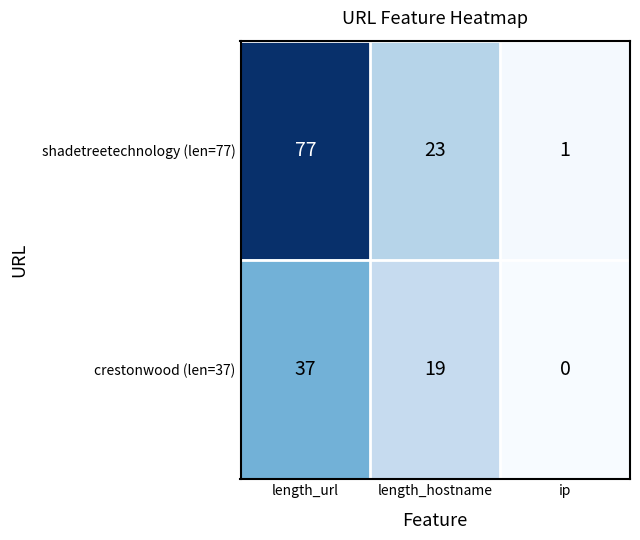

Where is crestonwood (len=37) nearest to the value 18?

length_hostname